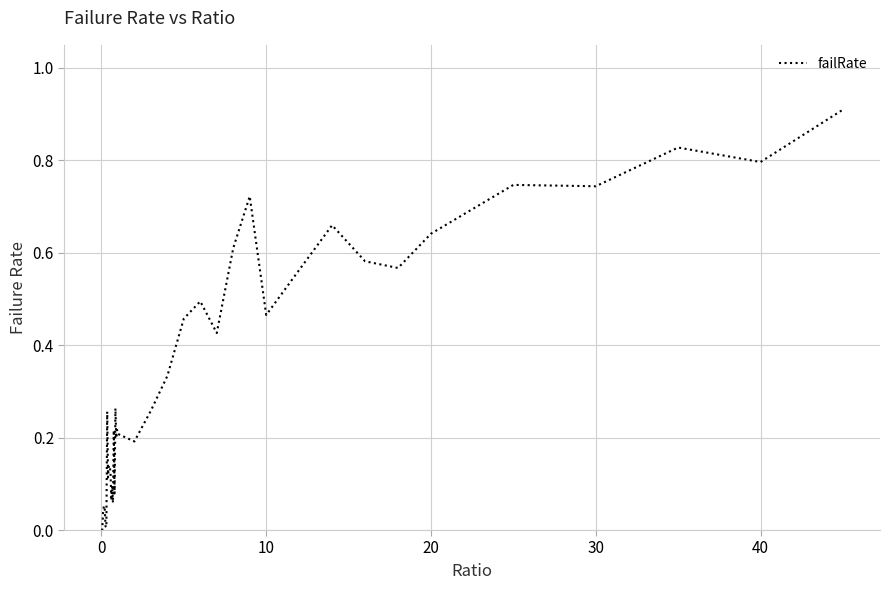

What is the difference between the maximum and minimum values?

0.9